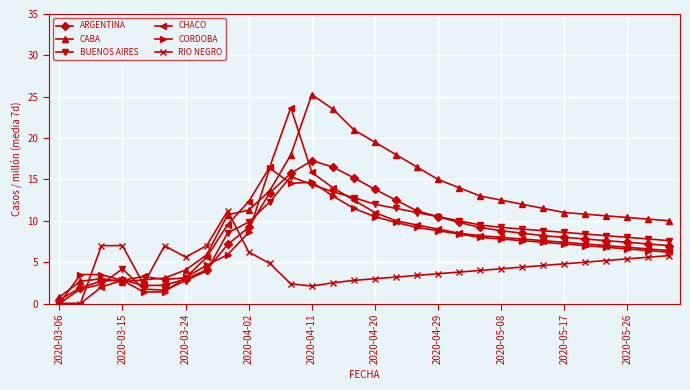

What is the difference between the maximum and minimum values in the CABA series?

24.5